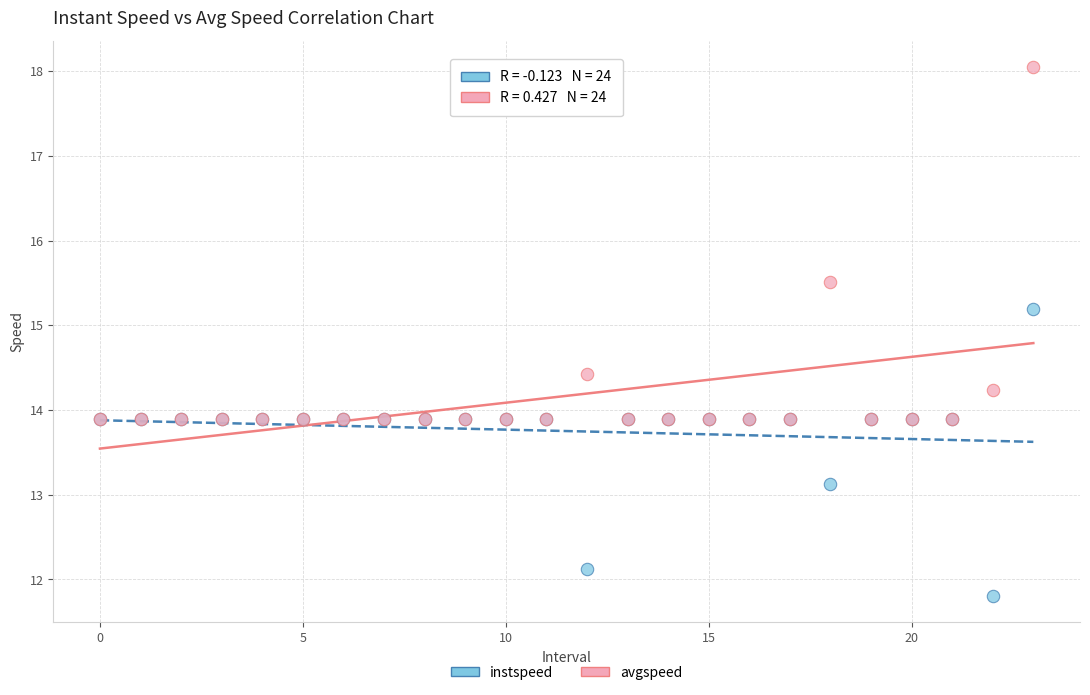

In the avgspeed series, what Y value is closest to 15?

15.5